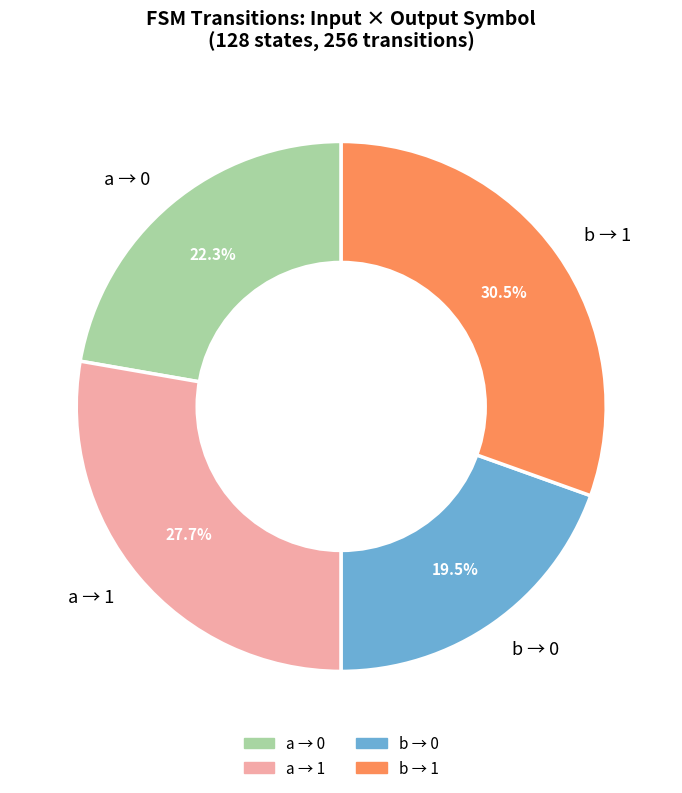

Rank the categories by value from lowest to highest.

b → 0, a → 0, a → 1, b → 1